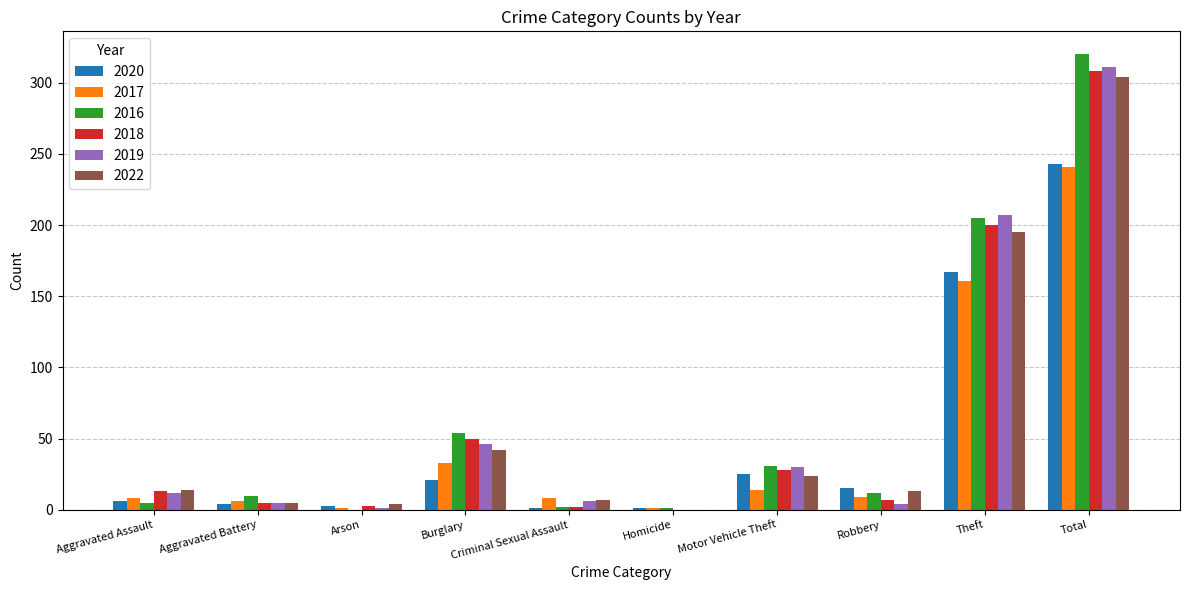

At which category is the sum across all series the highest?

Total